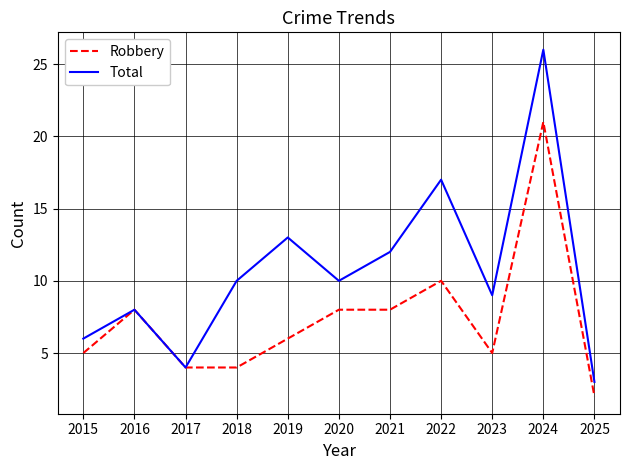

Reading left to right, list all the values displayed in this chart.

Robbery: 2015=5	2016=8	2017=4	2018=4	2019=6	2020=8	2021=8	2022=10	2023=5	2024=21	2025=2
Total: 2015=6	2016=8	2017=4	2018=10	2019=13	2020=10	2021=12	2022=17	2023=9	2024=26	2025=3